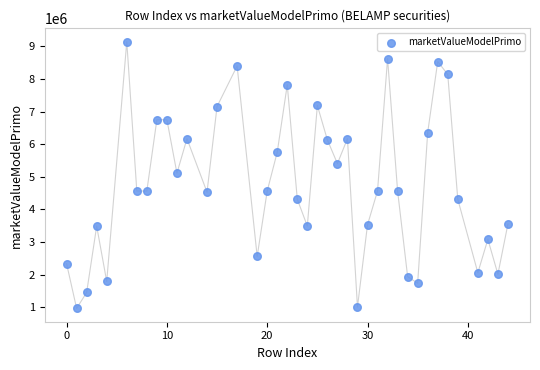

What is the range of Y values (max minus min)?

8174966.8